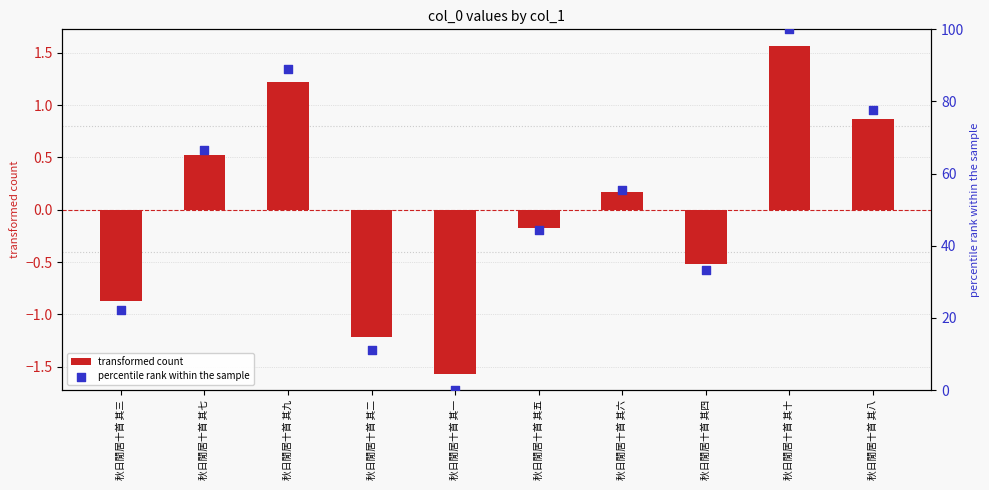

Which series has the largest total across all categories?

percentile rank within the sample